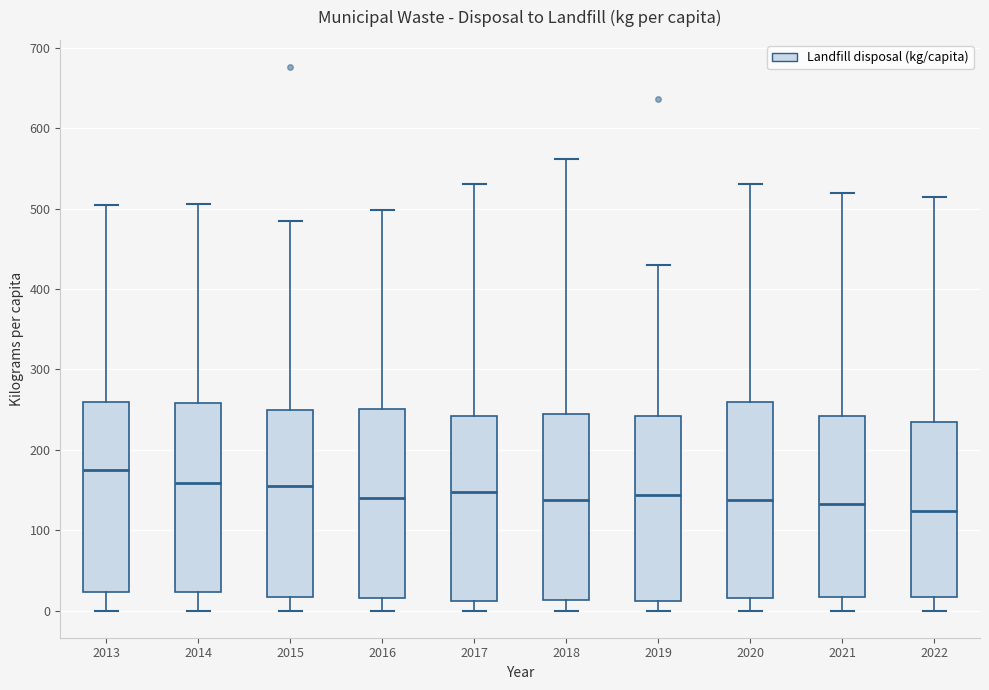

Where is the lower edge of the box at x = 2017 on the y-axis? The values are not printed on the chart, so give them approximately, as read against the axis.

10